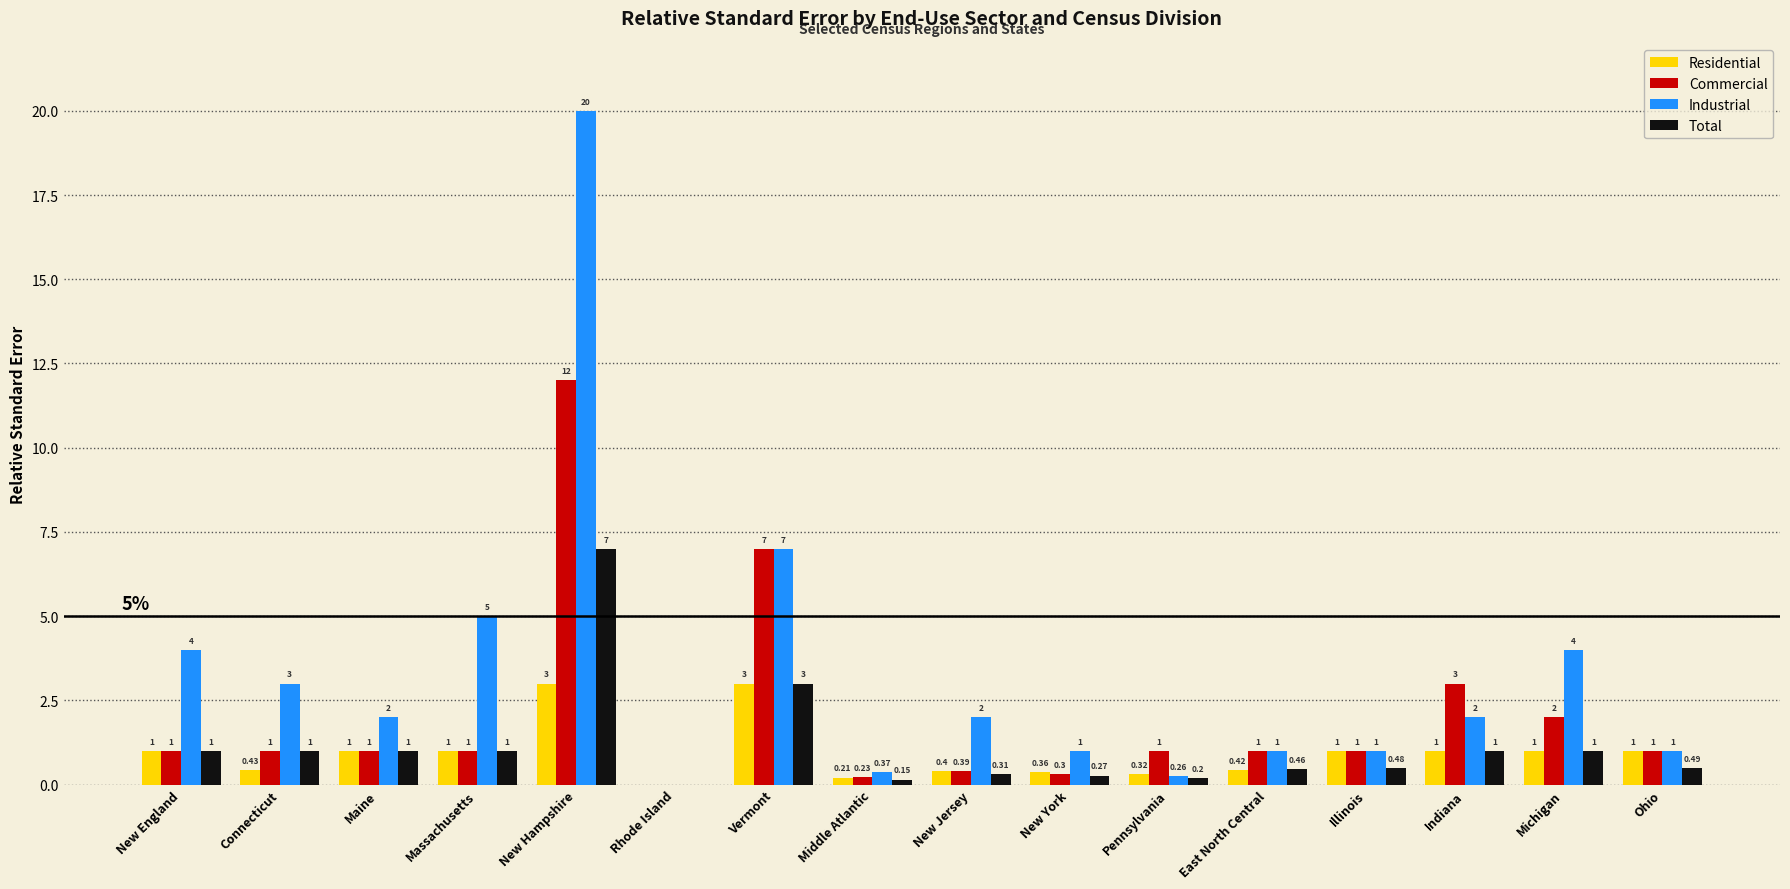

Which series changed the most between Connecticut and Massachusetts?

Industrial